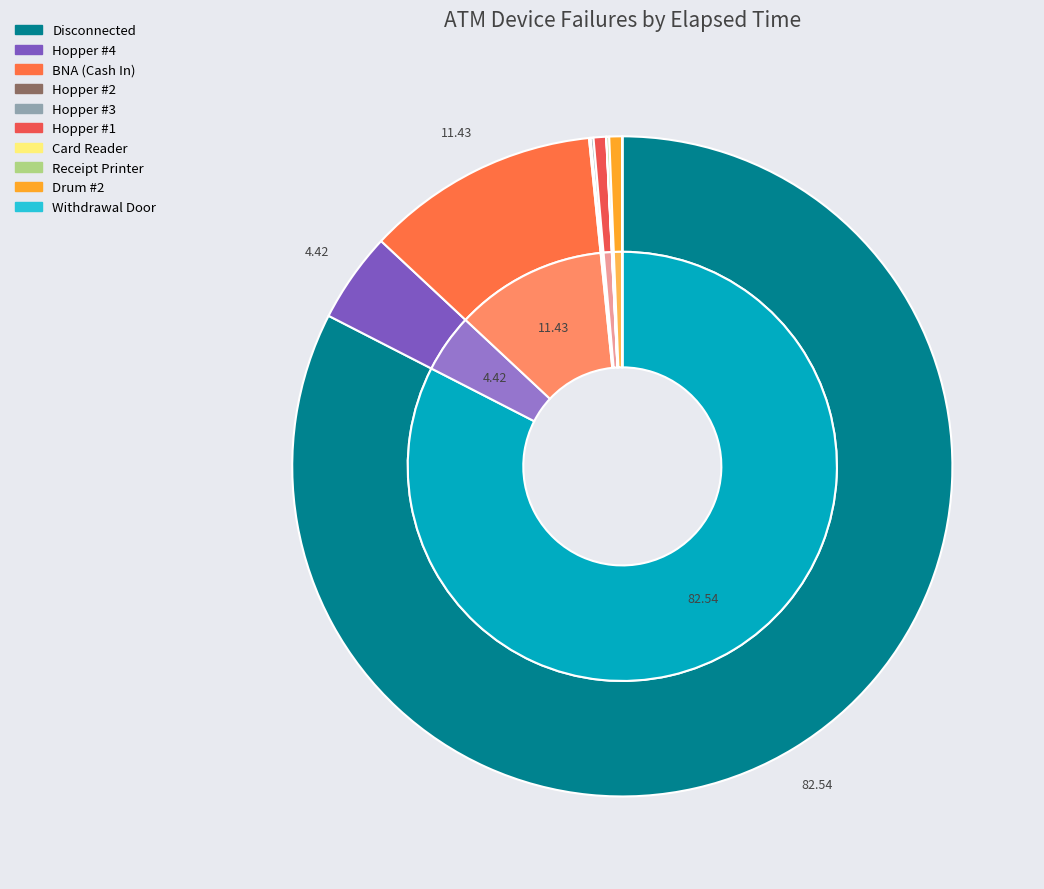

Rank the categories by value from lowest to highest.

Withdrawal Door, Card Reader, Hopper #2, Hopper #3, Receipt Printer, Hopper #1, Drum #2, Hopper #4, BNA (Cash In), Disconnected